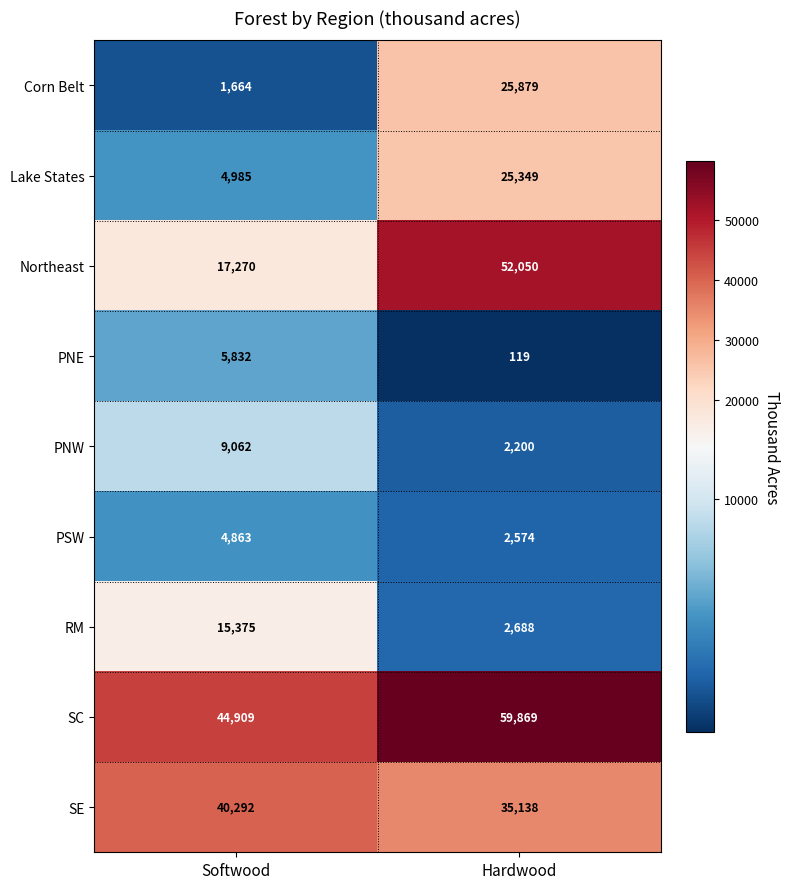

What is the sum of the PSW values at Softwood and Hardwood?

7437